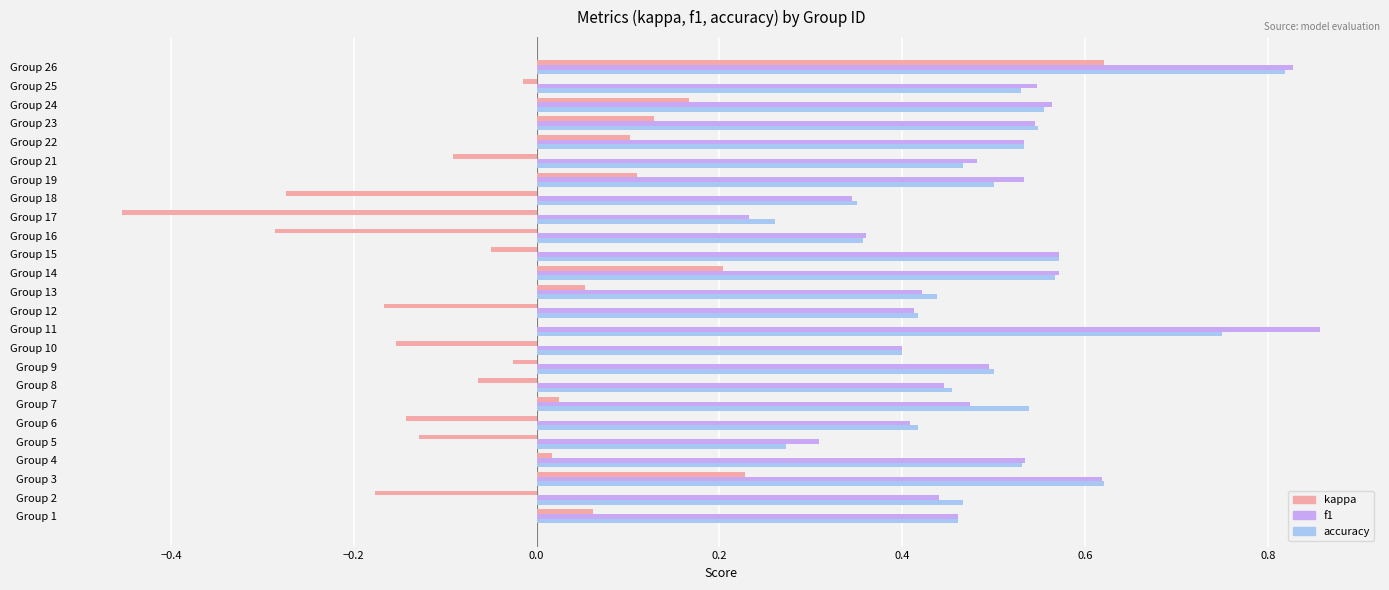

At which label does kappa reach its peak?

Group 26